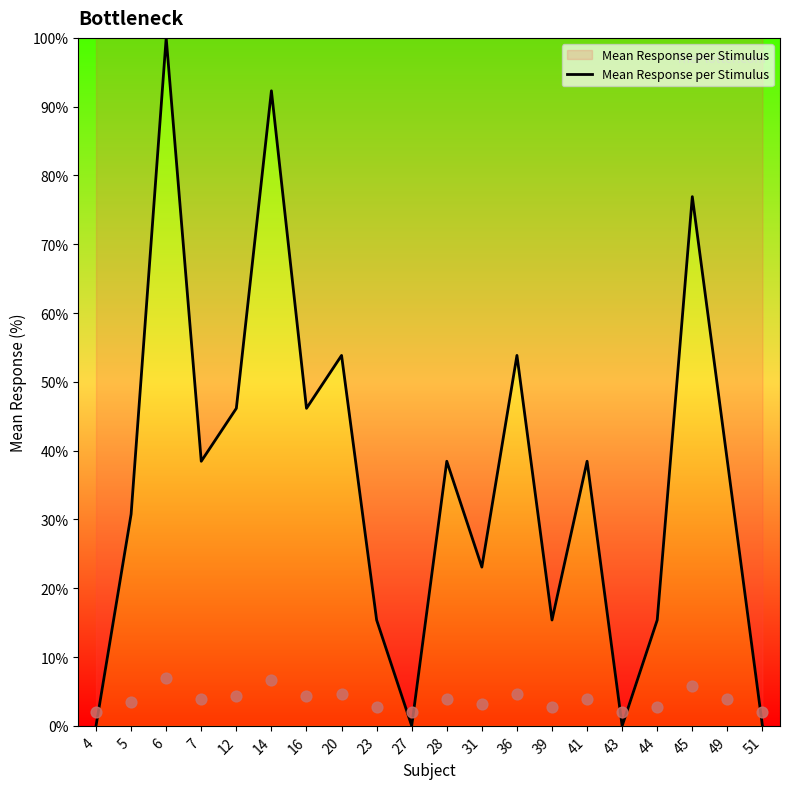

What is the change in value from 12 to 49?

-7.7